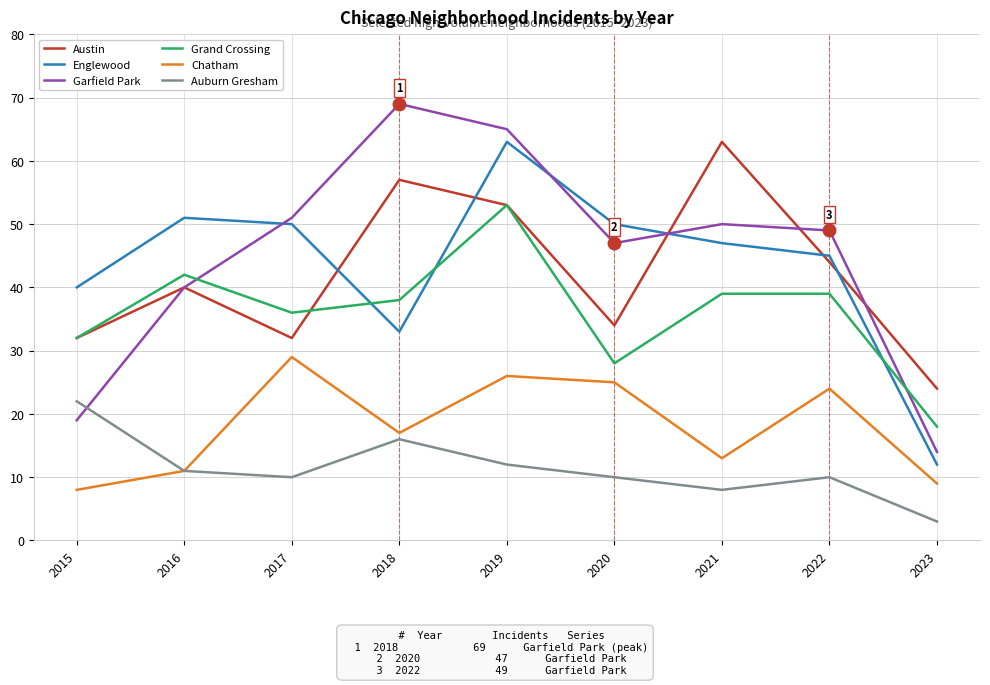

What is the smallest value displayed?

3